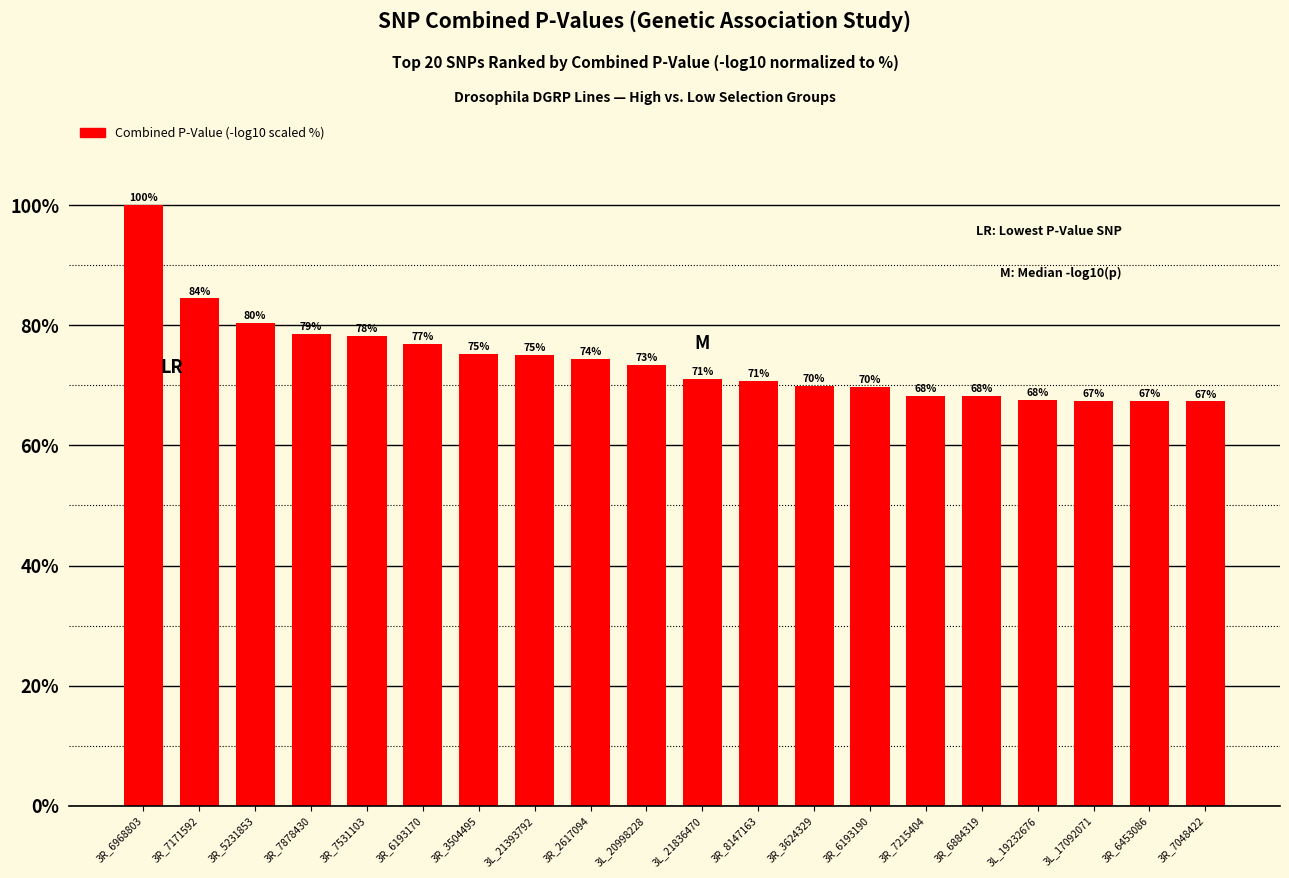

What is the average value?

74.2